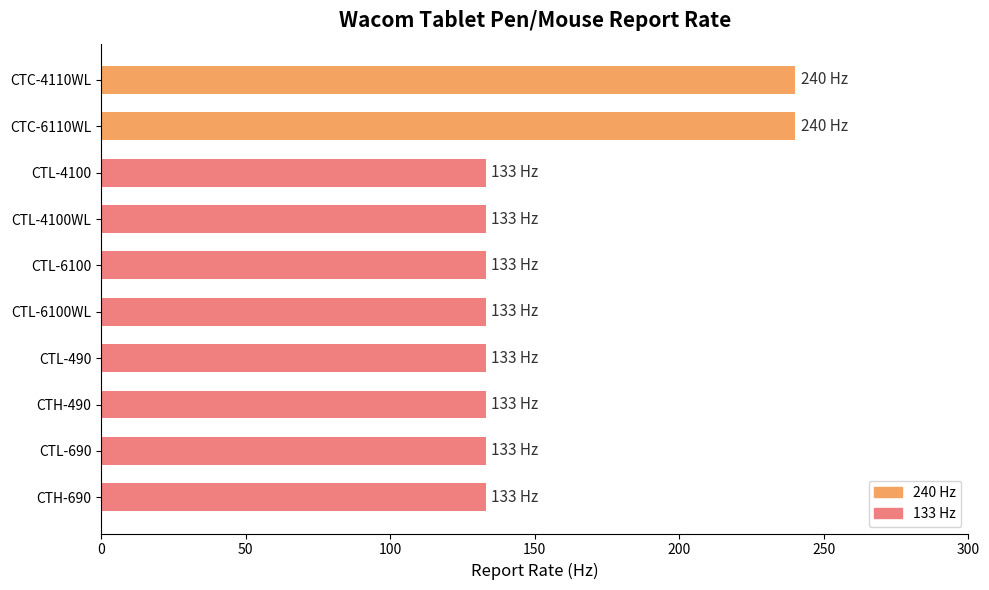

What is the sum of the values at CTL-6100 and CTH-490?

266